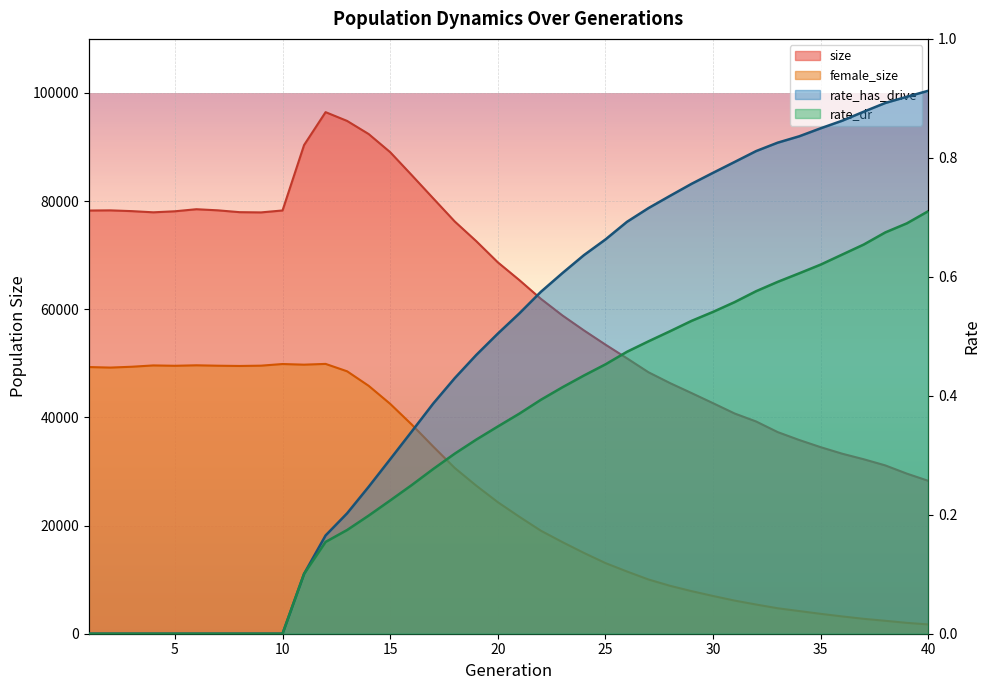

The value of rate_dr at 24 is 0.4. True or false?

True